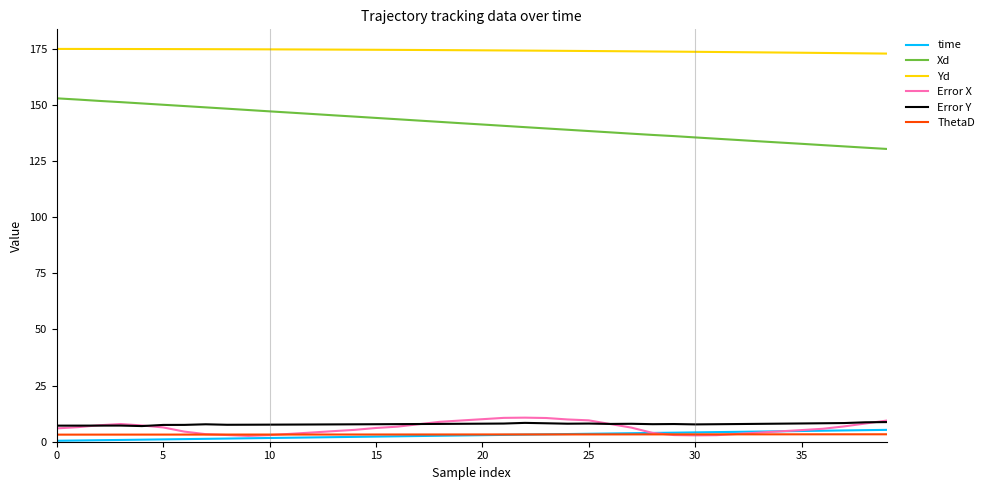

True or false: time and Yd intersect in this chart.

False